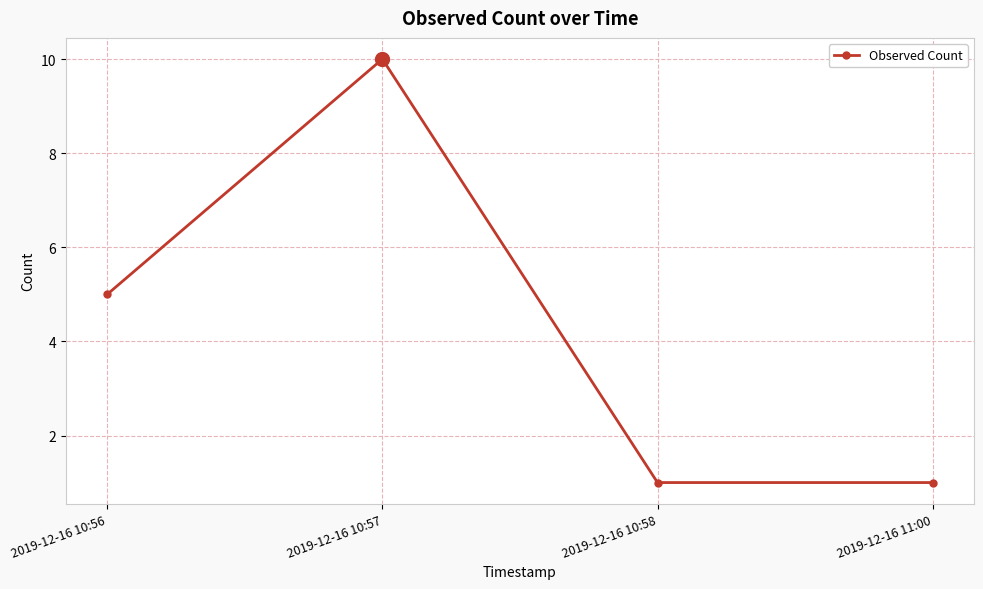

What is the change in value from 2019-12-16 10:56 to 2019-12-16 10:58?

-4